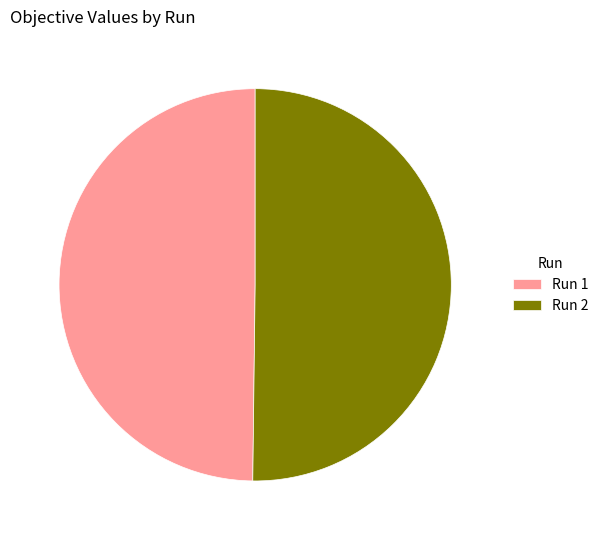

The Run 2 slice represents 59% of the pie. True or false?

False